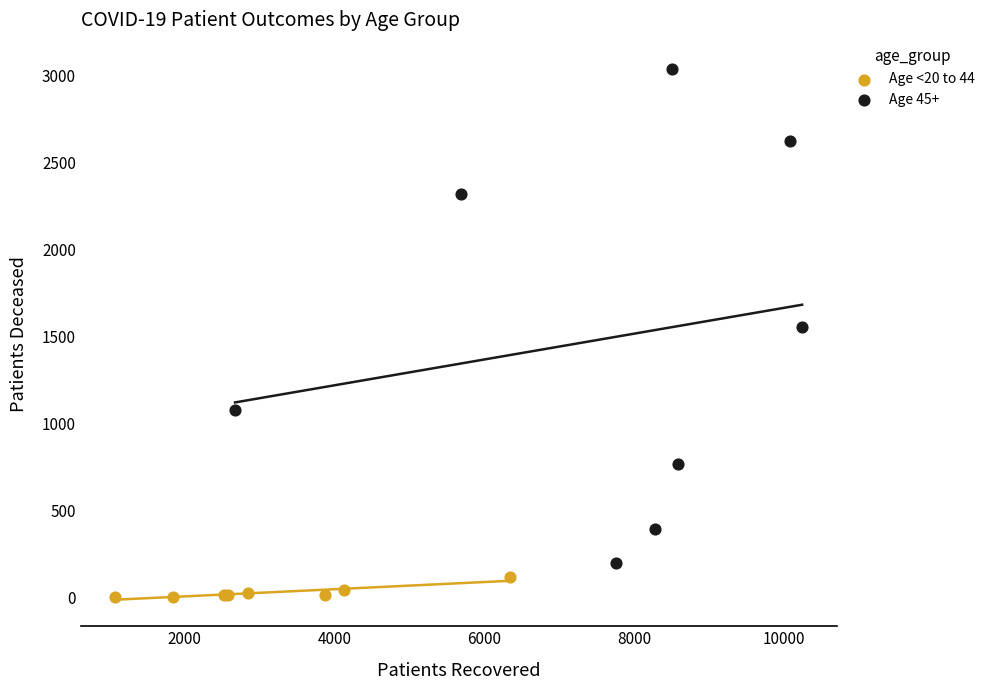

Which series contains the highest Y value?

Age 45+